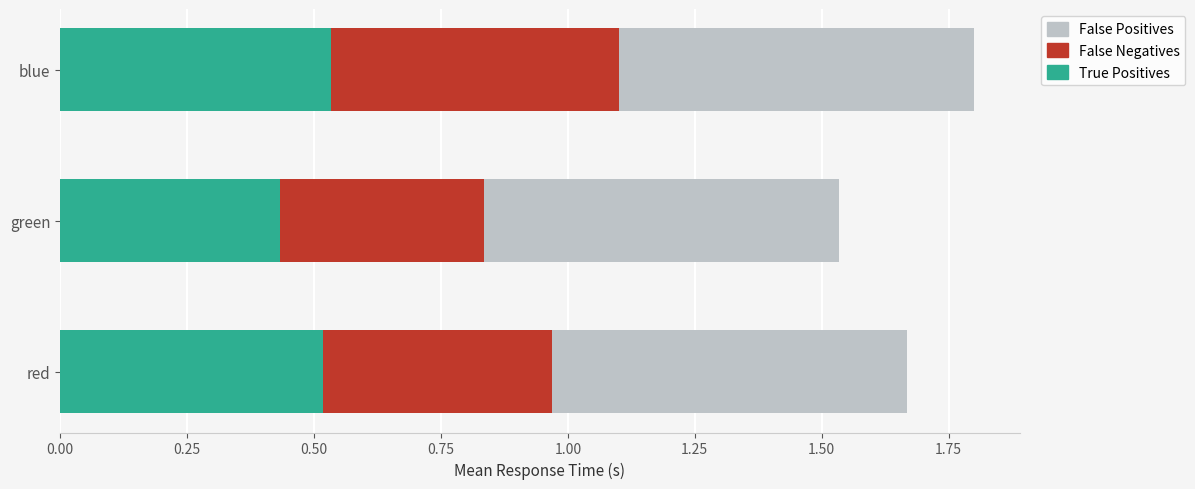

At which category is the sum across all series the highest?

blue